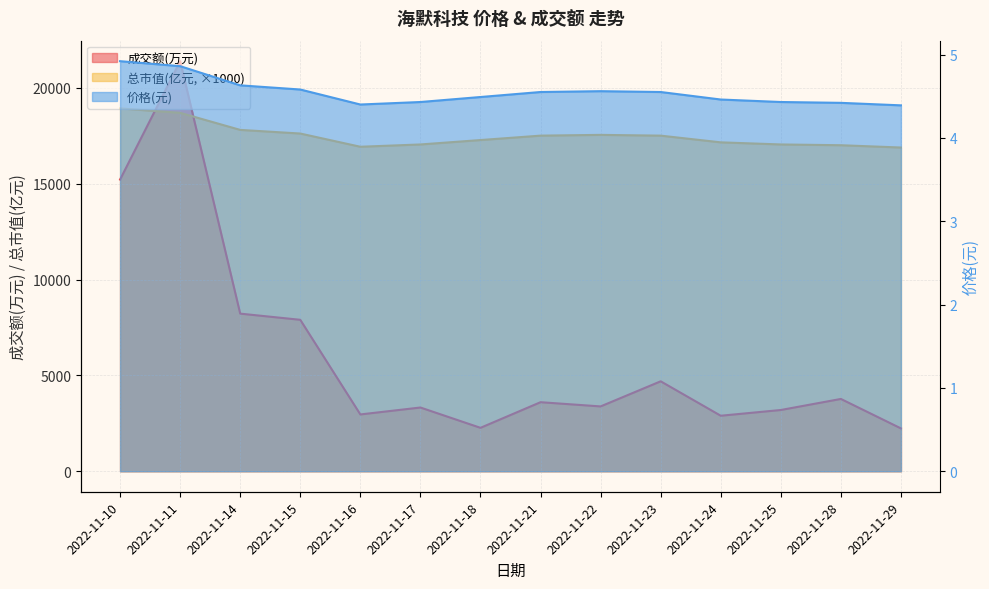

How many values in the 总市值(亿元) series are below 17510?

7